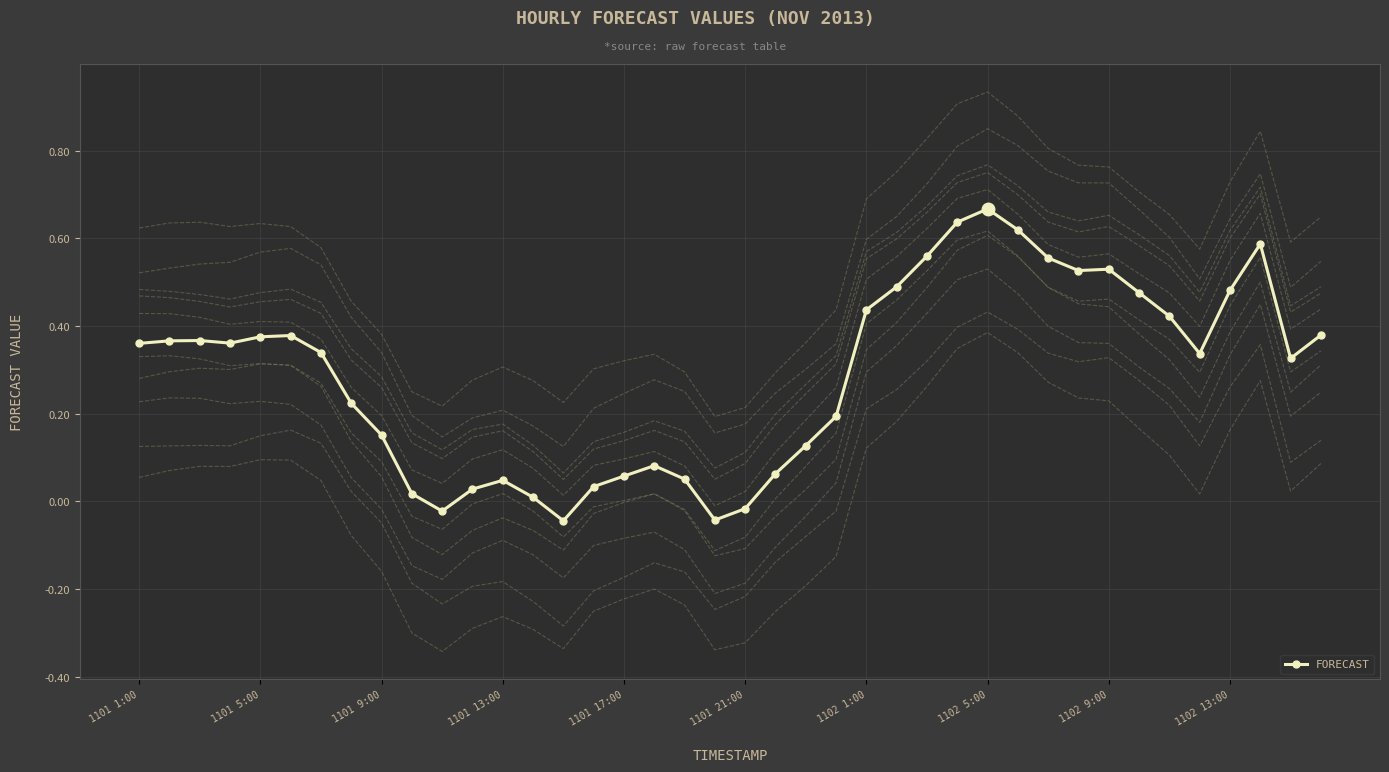

True or false: FORECAST has more than 2 points higher than both neighbors.

True